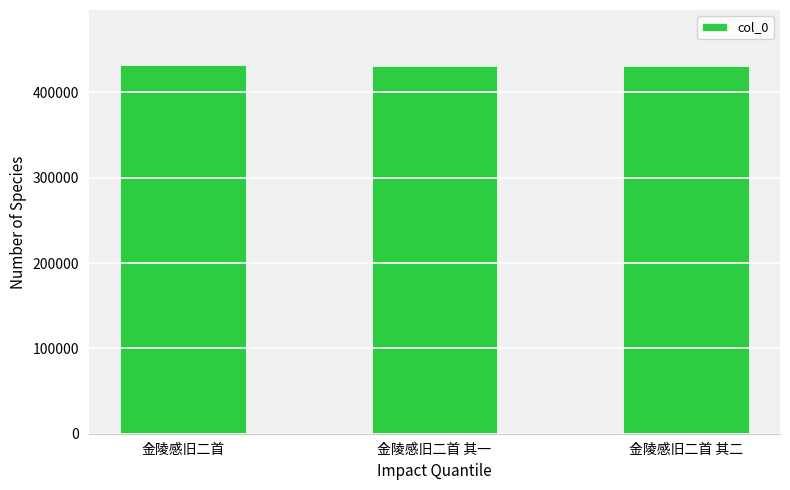

What is the greatest value displayed?

431807